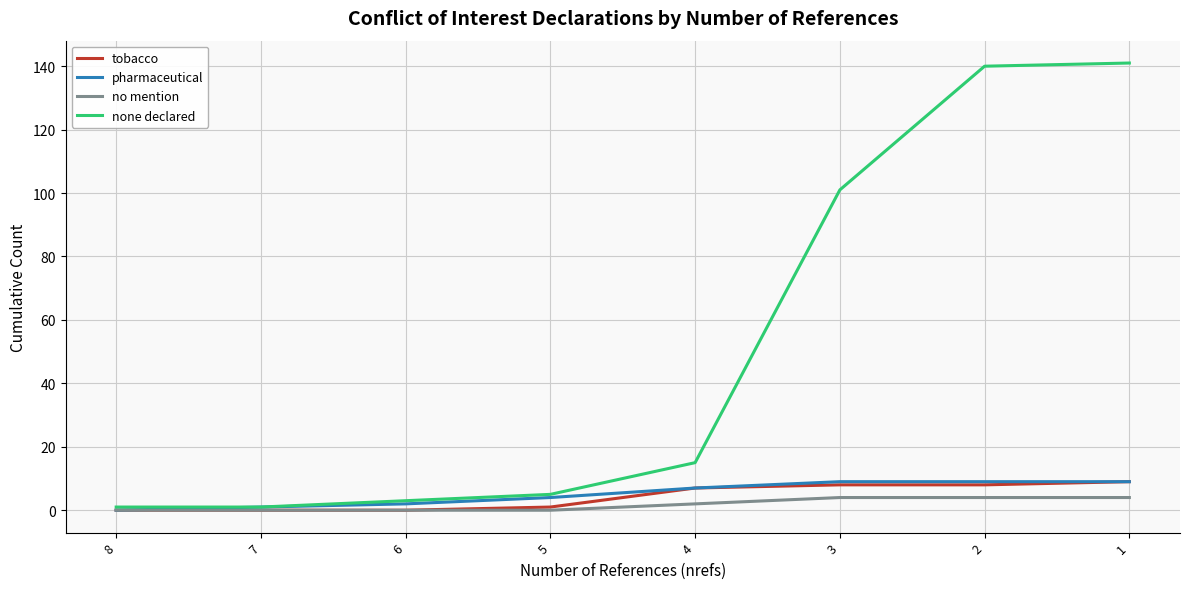

At how many categories does at least one series exceed 127?

2